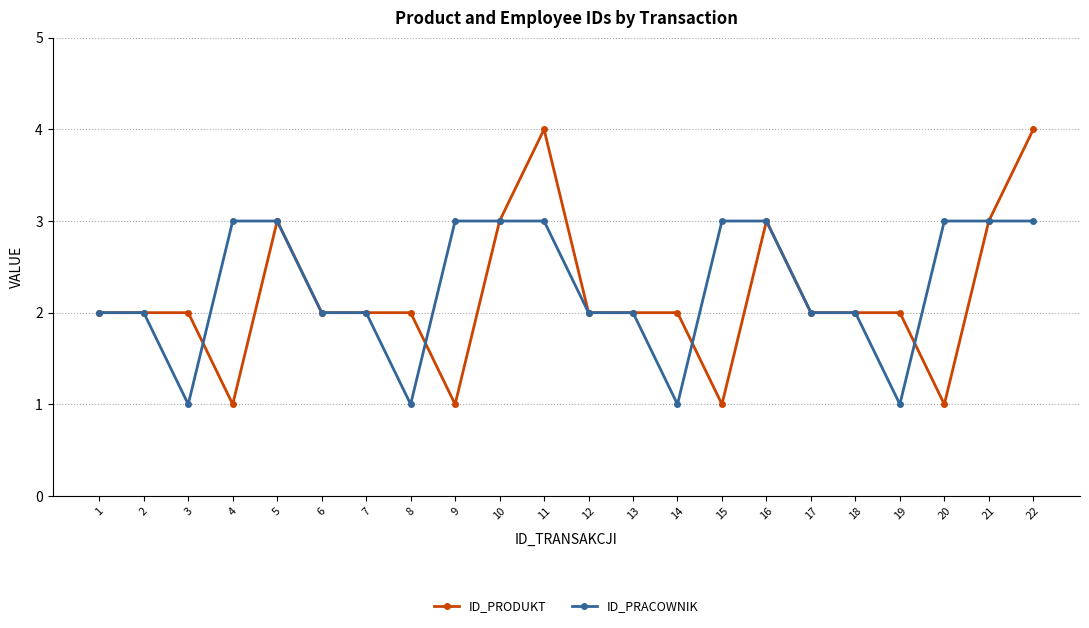

True or false: ID_PRODUKT and ID_PRACOWNIK cross at least once.

True